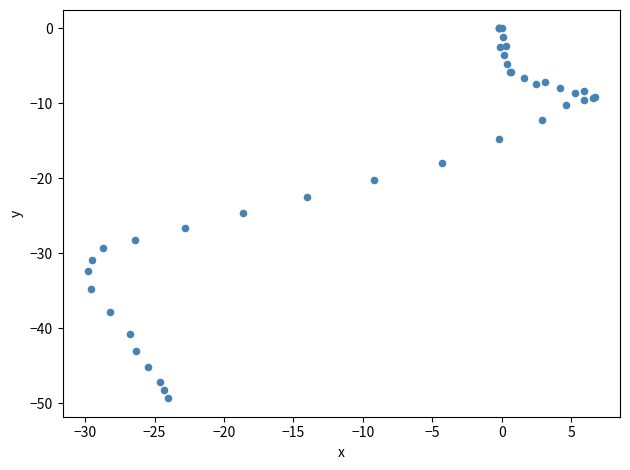

What Y value in the scatter plot is closest to -24?

-24.6